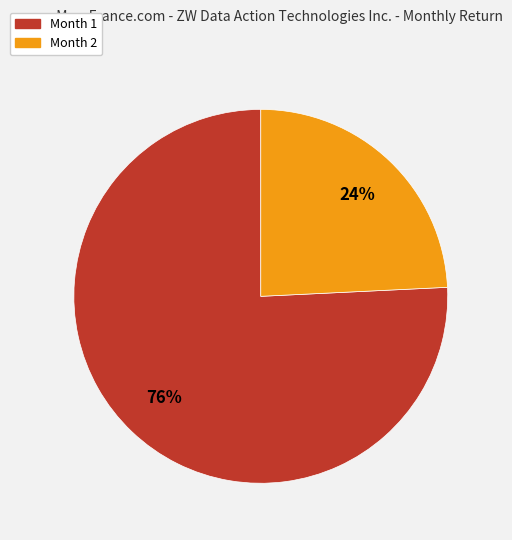

To the nearest percent, what is the difference between the largest and smallest slice percentages?

52%